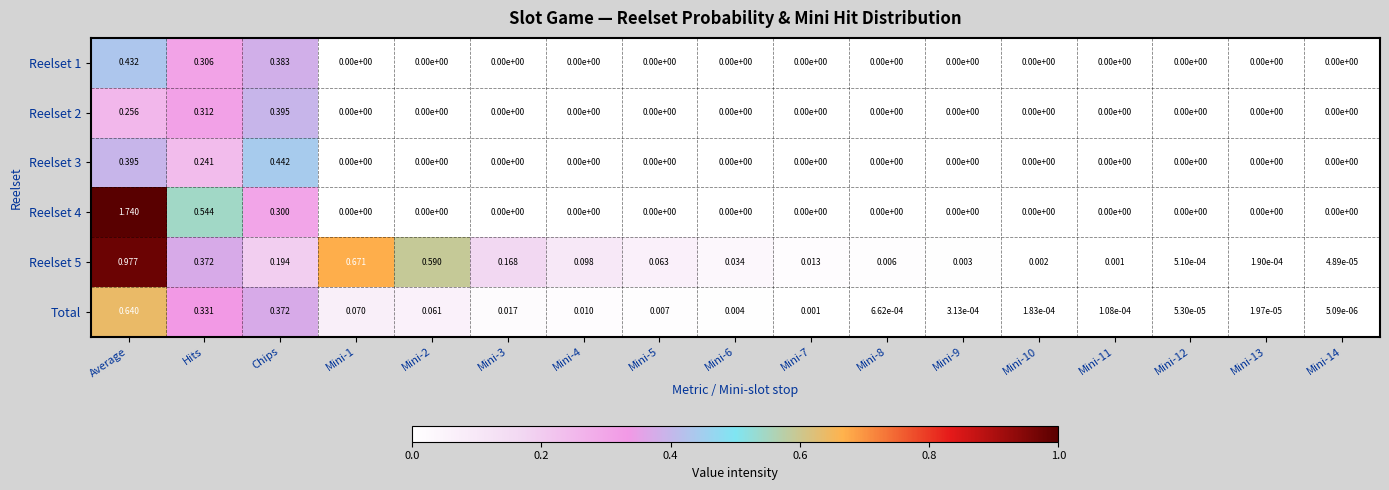

At which category does the chart reach its peak across all series?

Average